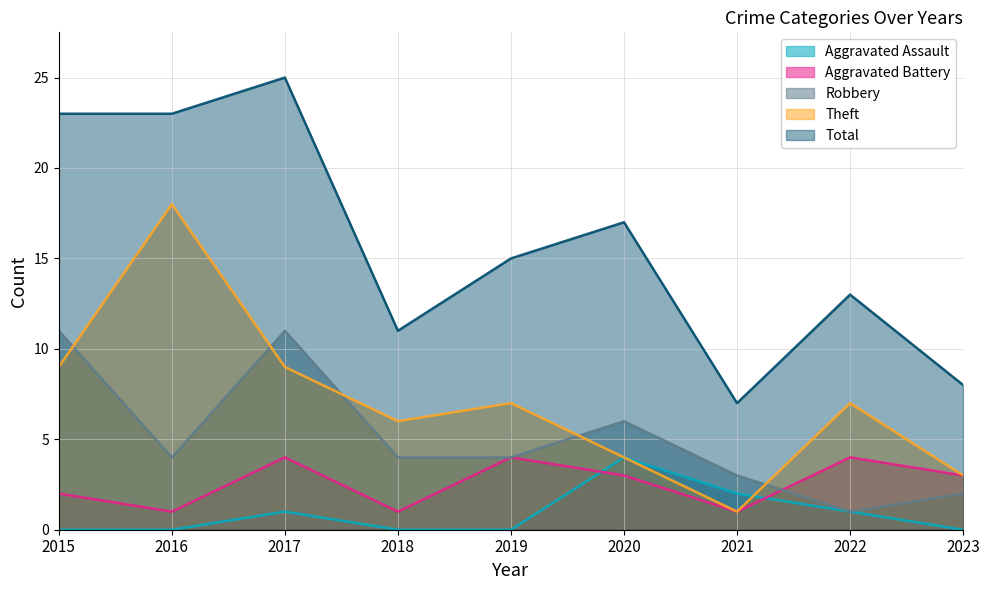

Where is Aggravated Assault nearest to the value 2?

2021